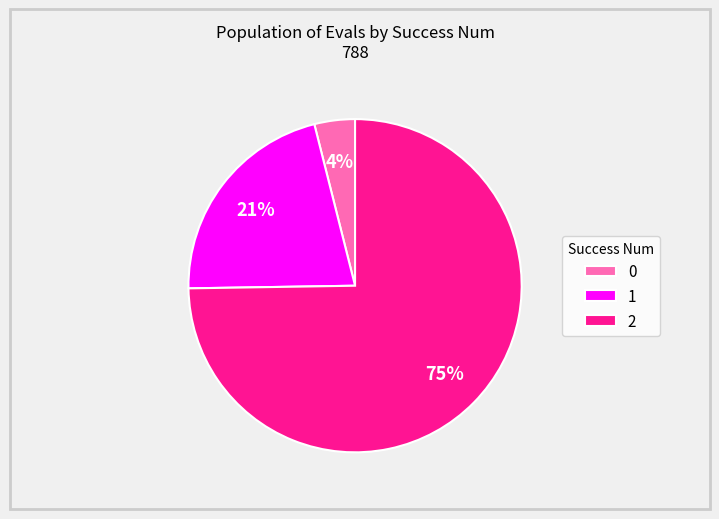

Rank the categories by value from highest to lowest.

2, 1, 0